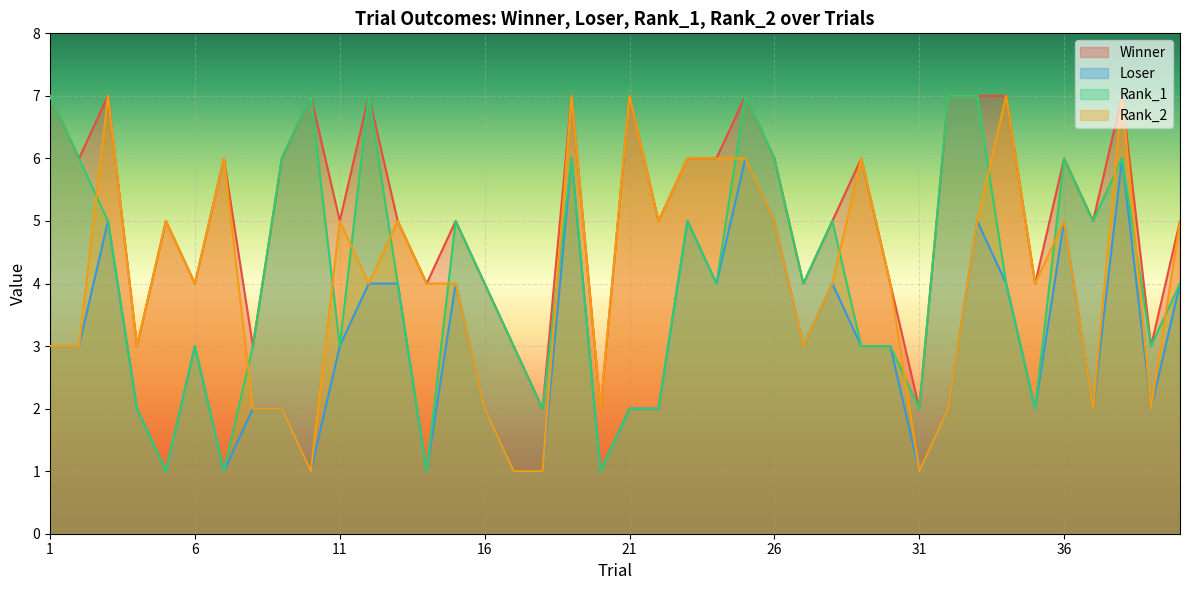

What is the maximum value for Loser?

6